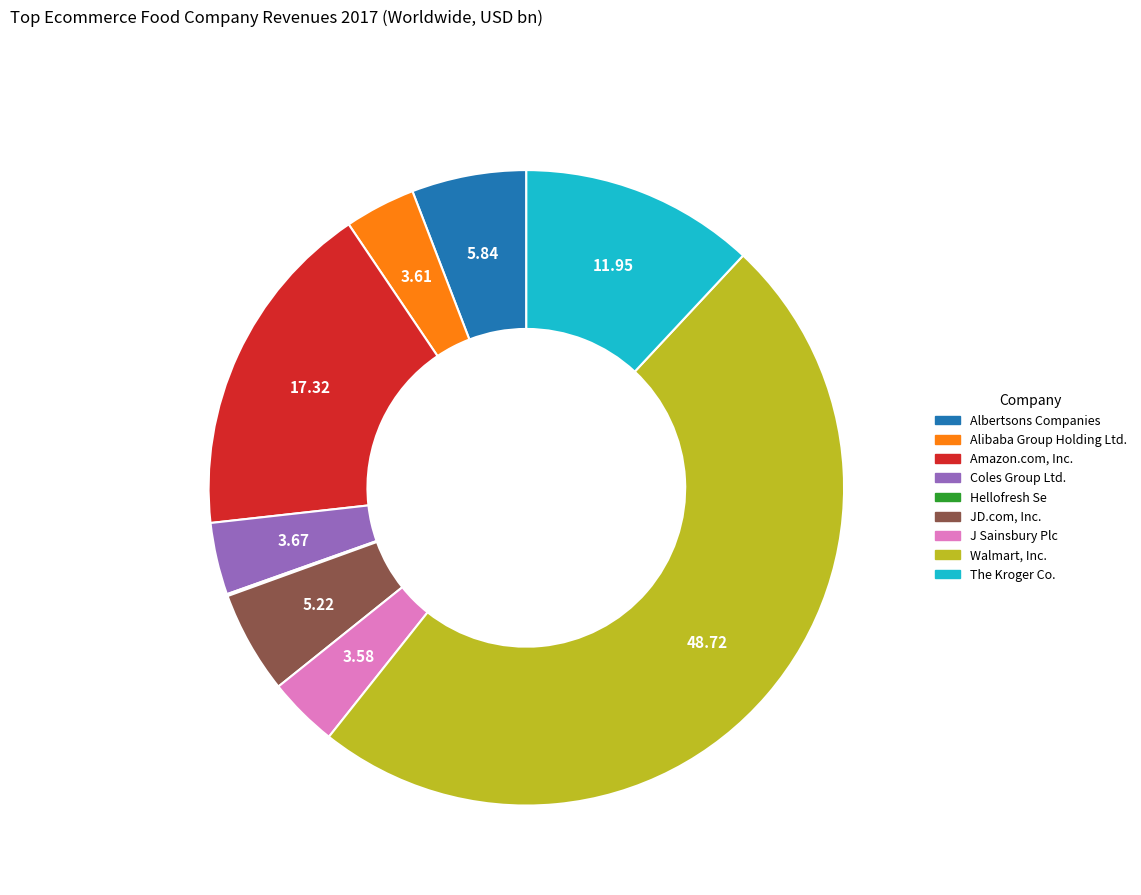

Is The Kroger Co. the majority of the pie?

No